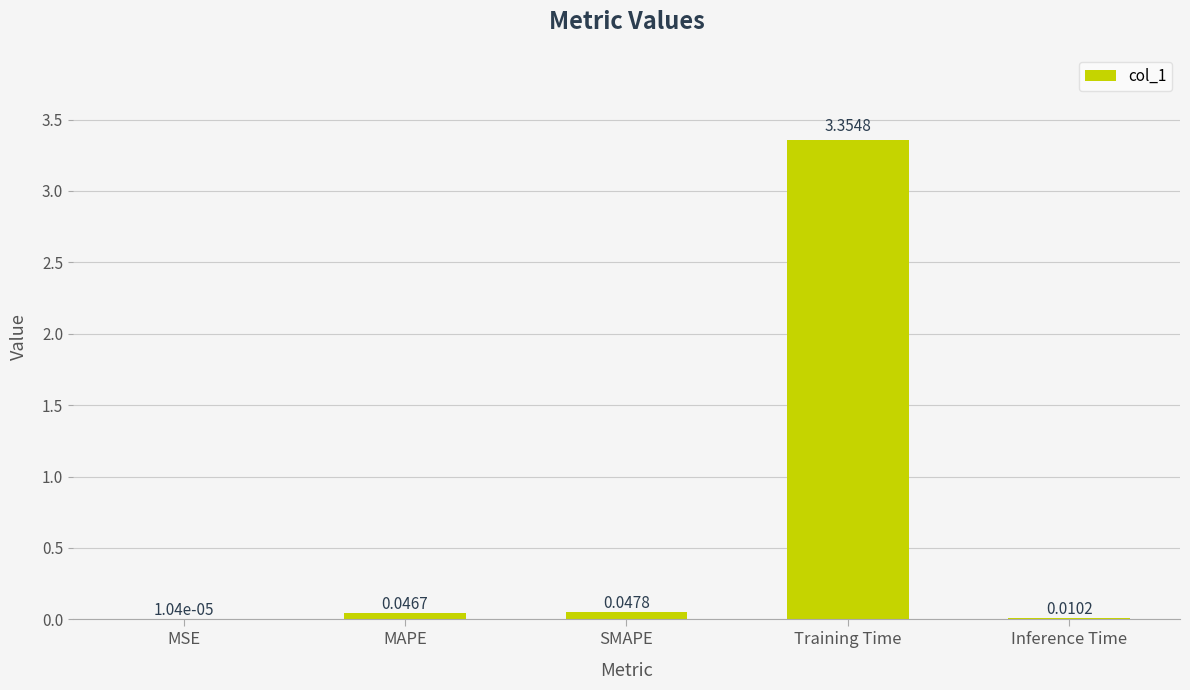

What is the change in value from MSE to Training Time?

+3.4